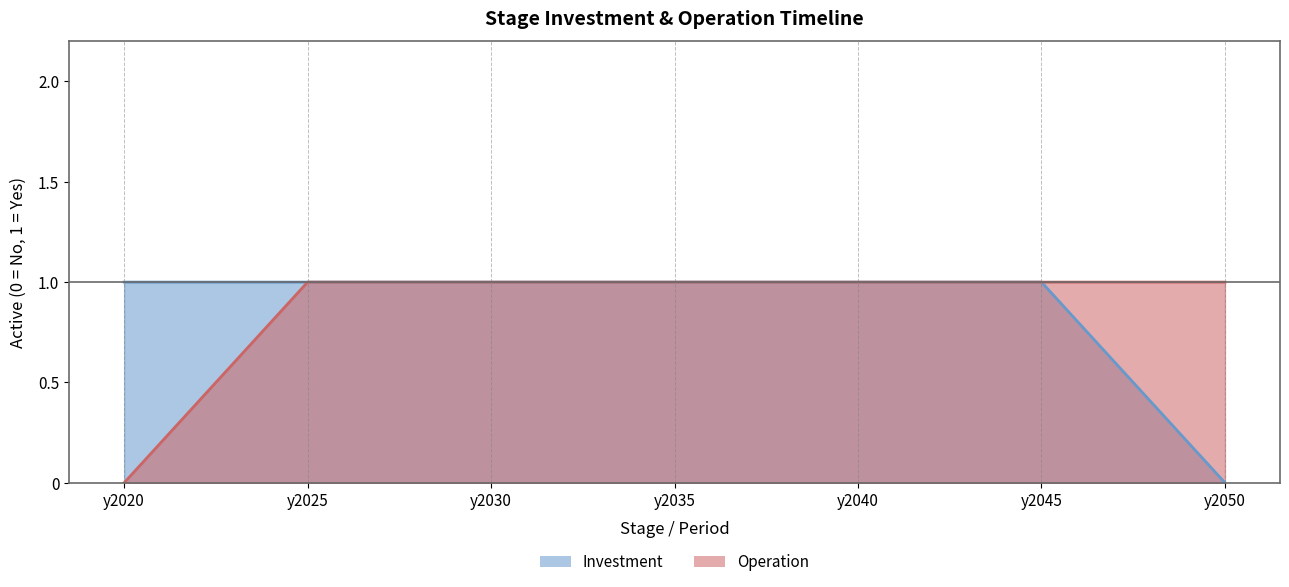

True or false: Operation and Investment cross at least once.

False